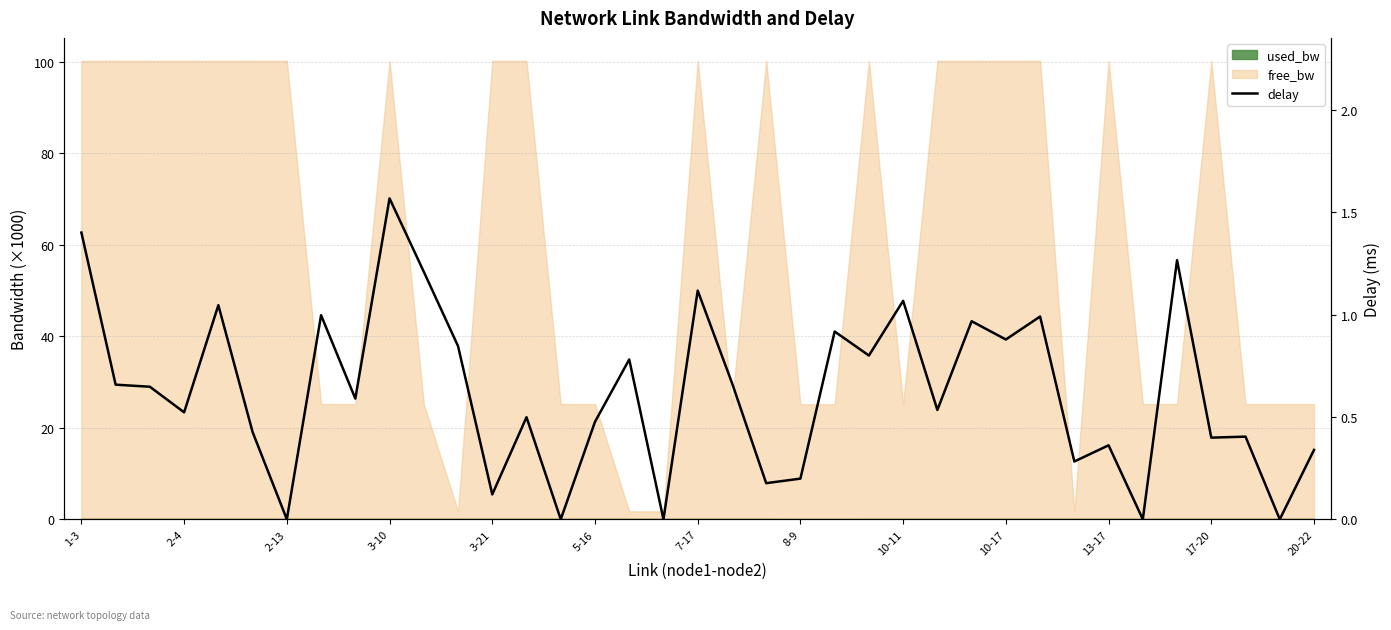

The value at 8-9 is 0.2. True or false?

True